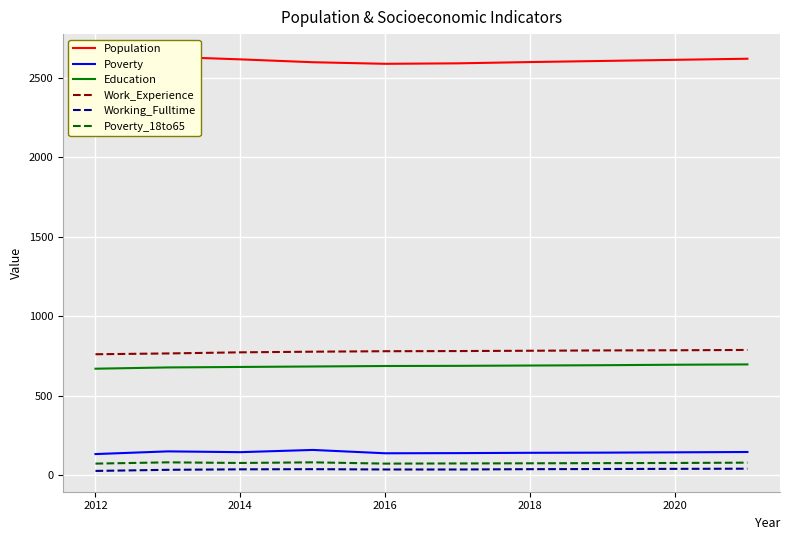

True or false: Working_Fulltime and Work_Experience cross at least once.

False